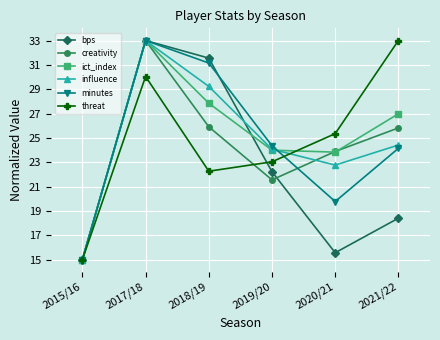

Reading right to left, list all the values displayed in this chart.

bps: 18.4	15.6	22.2	31.6	33.0	15.0
creativity: 25.8	23.9	21.6	25.9	33.0	15.0
ict_index: 27.0	23.8	24.0	27.9	33.0	15.0
influence: 24.4	22.8	24.1	29.2	33.0	15.0
minutes: 24.1	19.8	24.4	31.2	33.0	15.0
threat: 33.0	25.4	23.0	22.3	30.0	15.0